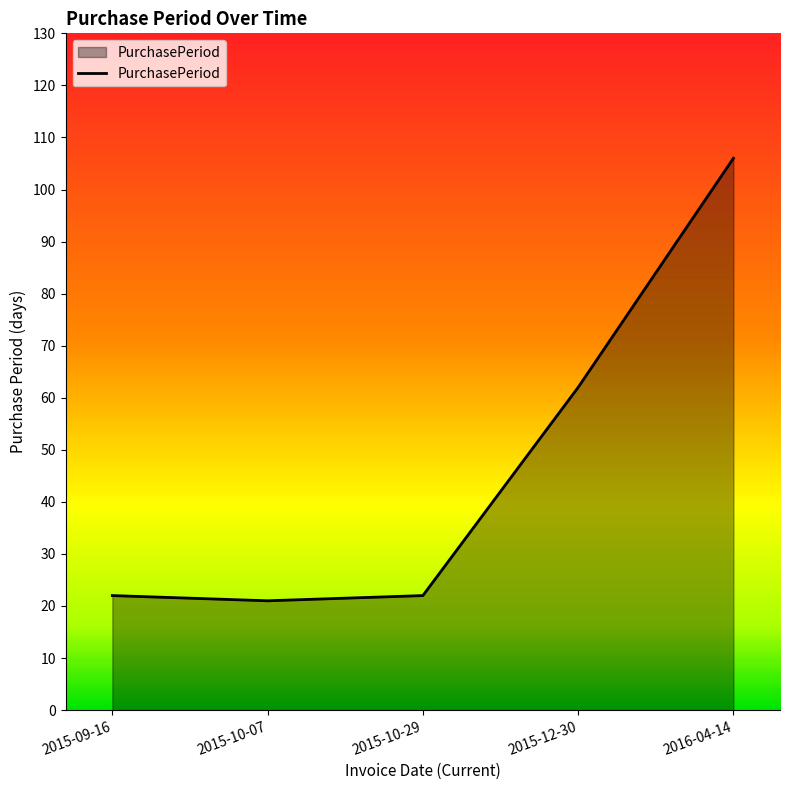

What is the sum of the values at 2016-04-14 and 2015-10-07?

127